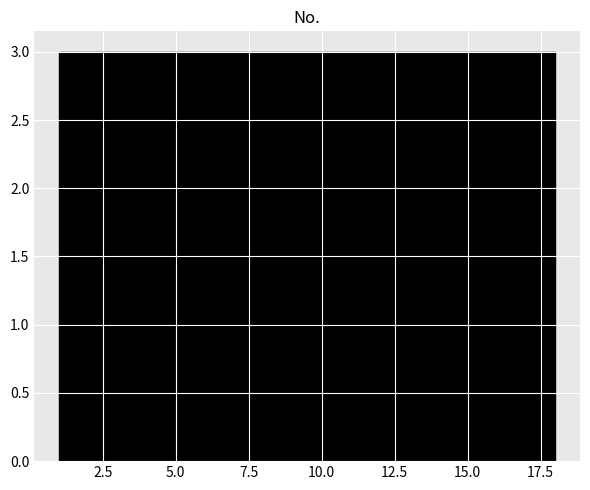

How tall is the bar that spans 1.0 to 4.0 on the x-axis? Neither the bar edges nor the heights are printed on the chart, so give them approximately, as read against the axes.

3